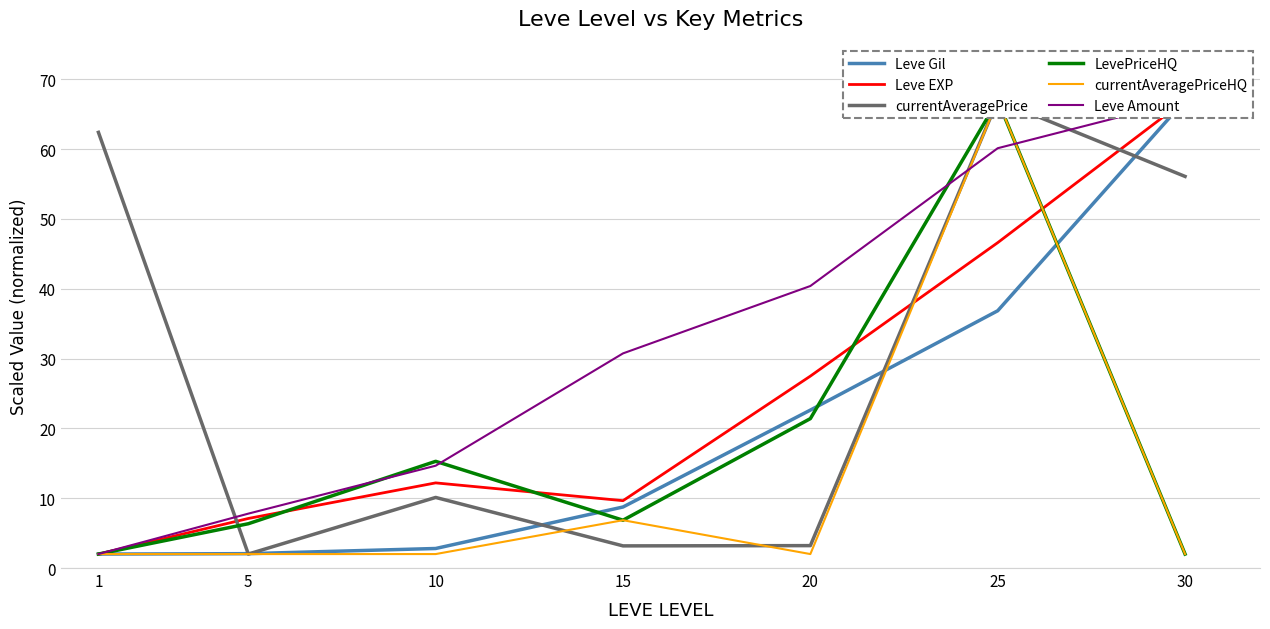

At which label does Leve Amount reach its peak?

30